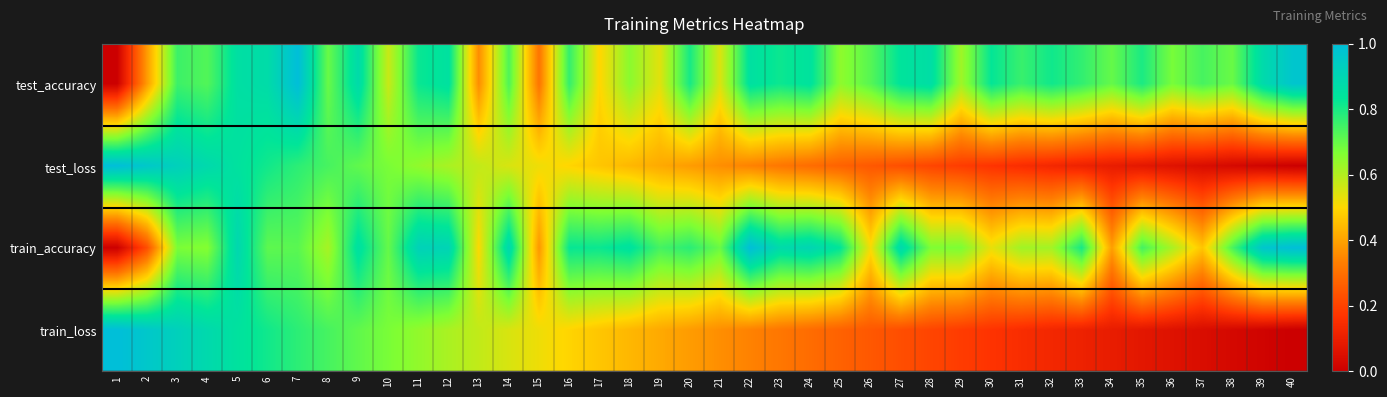

What is the total value across all series at 6?

3.2